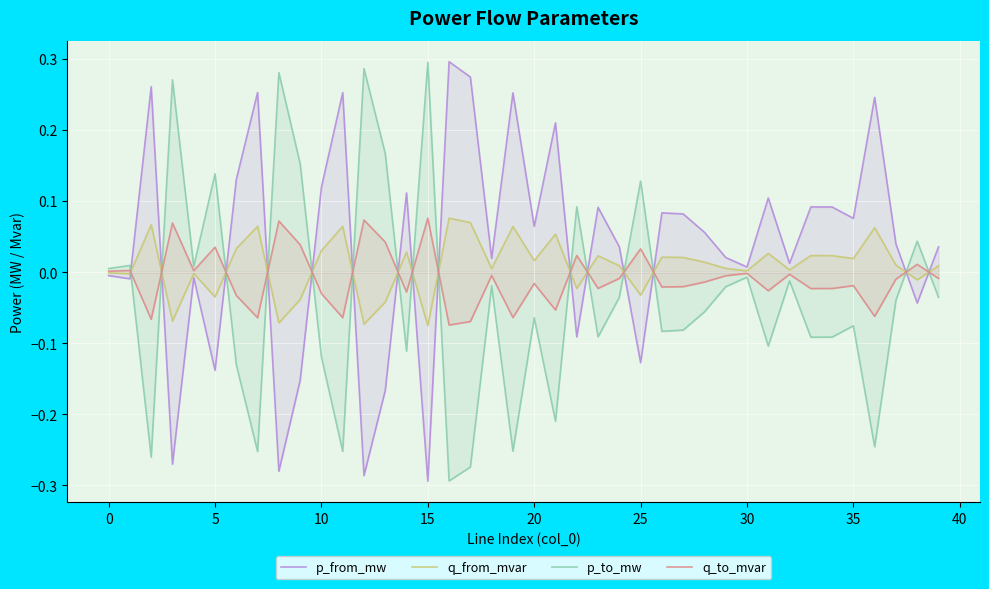

True or false: p_to_mw and p_from_mw cross at least once.

True